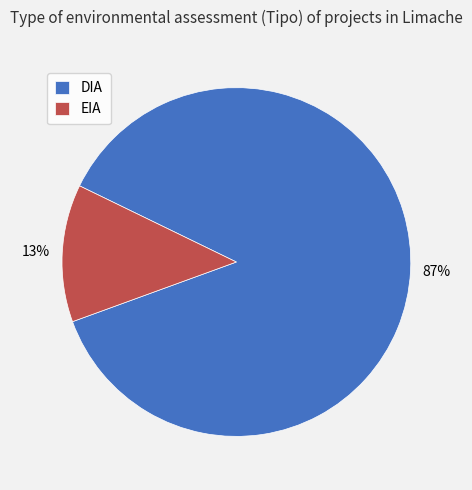

True or false: EIA accounts for 3% of the total.

False